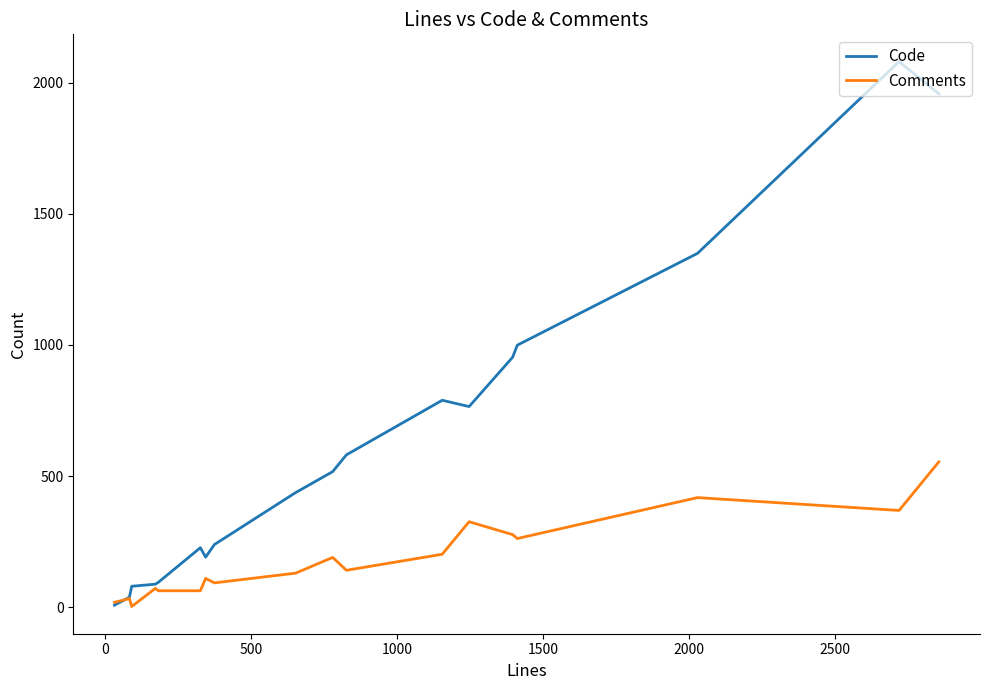

What is the difference between the second highest and minimum values in the Code series?

1949